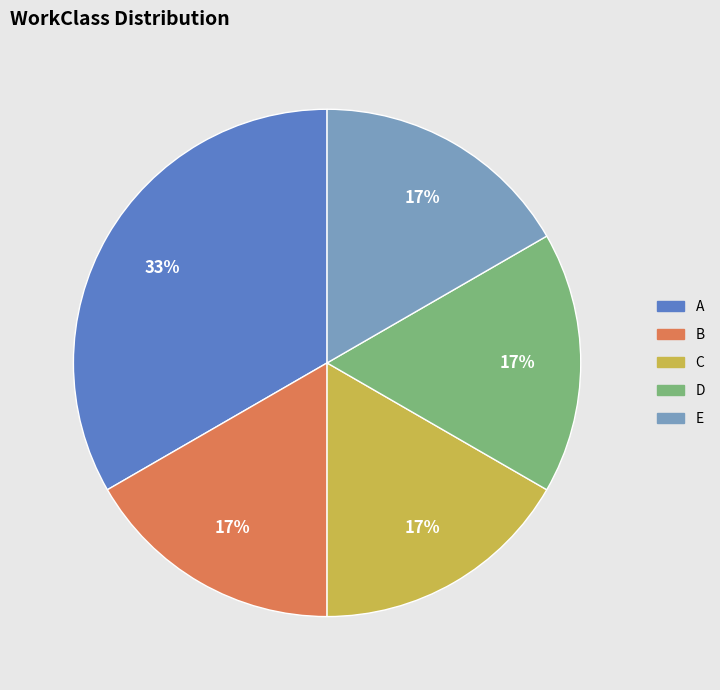

To the nearest percent, what is the average slice percentage?

20%